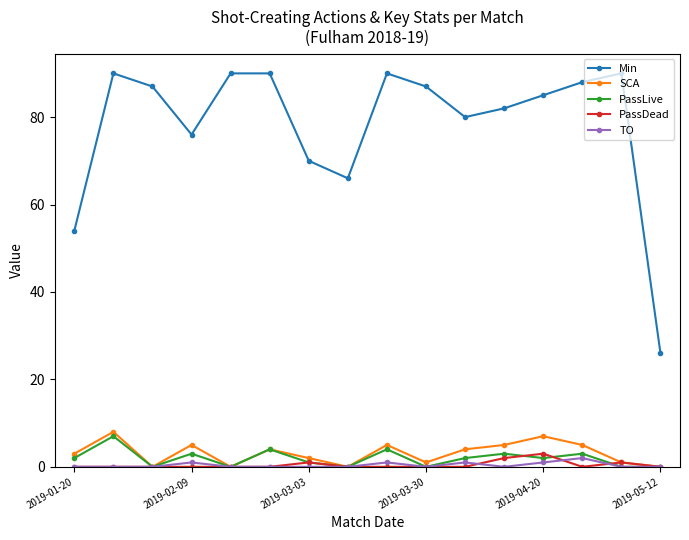

At how many categories does at least one series exceed 44?

15